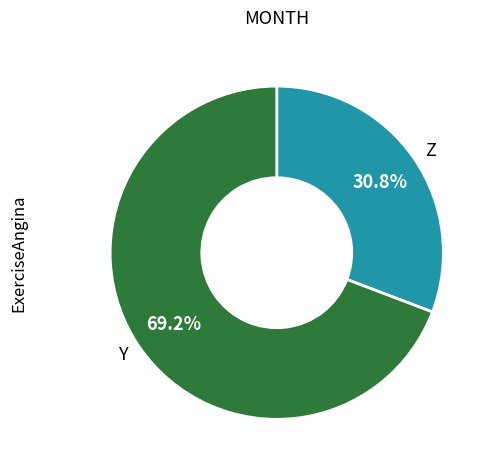

Rank the categories by value from lowest to highest.

Z, Y